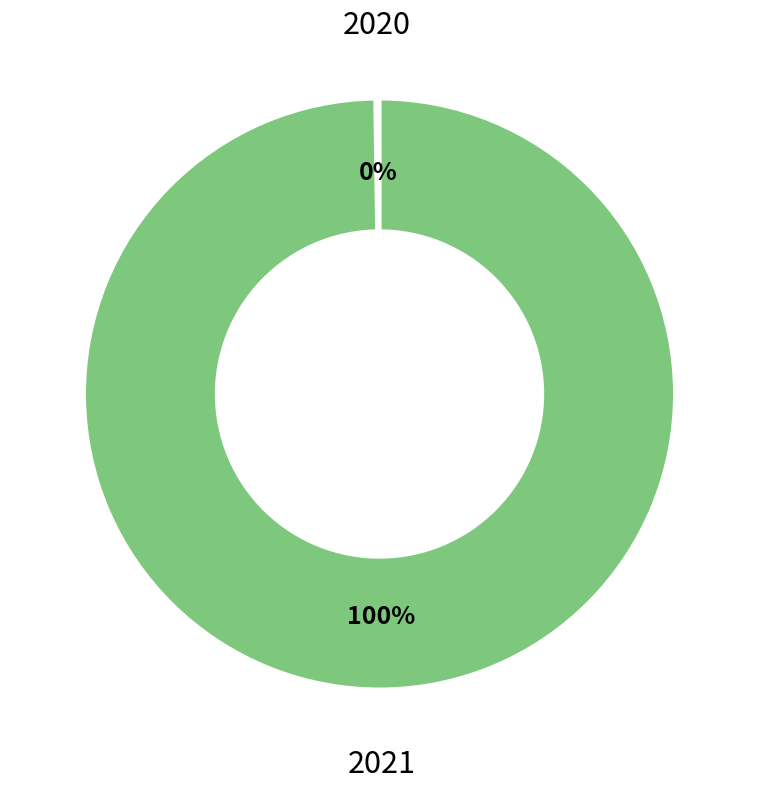

The 2021 slice represents 100% of the pie. True or false?

True